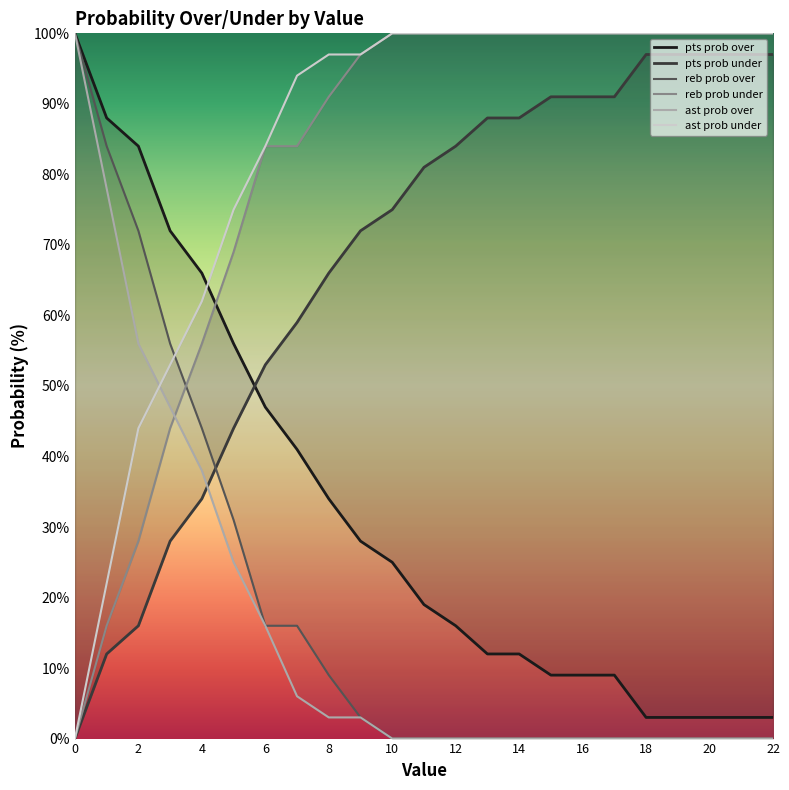

What are all the series names shown in the legend?

pts prob over, pts prob under, reb prob over, reb prob under, ast prob over, ast prob under